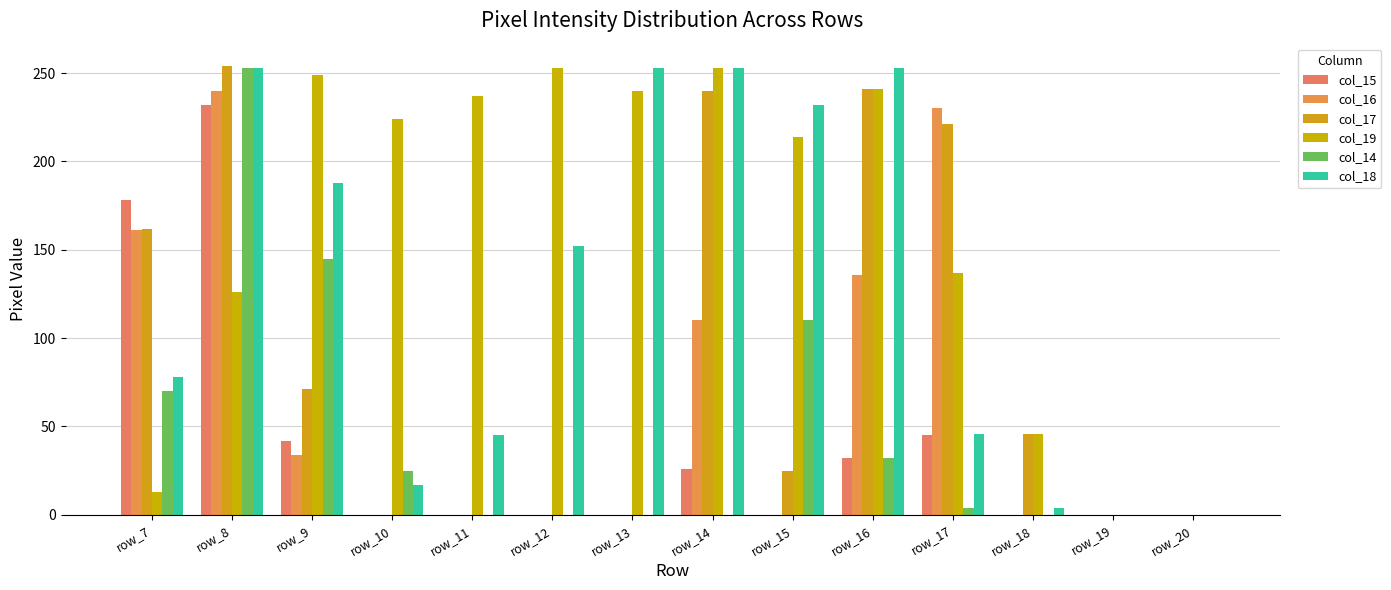

How many groups of bars are there?

14